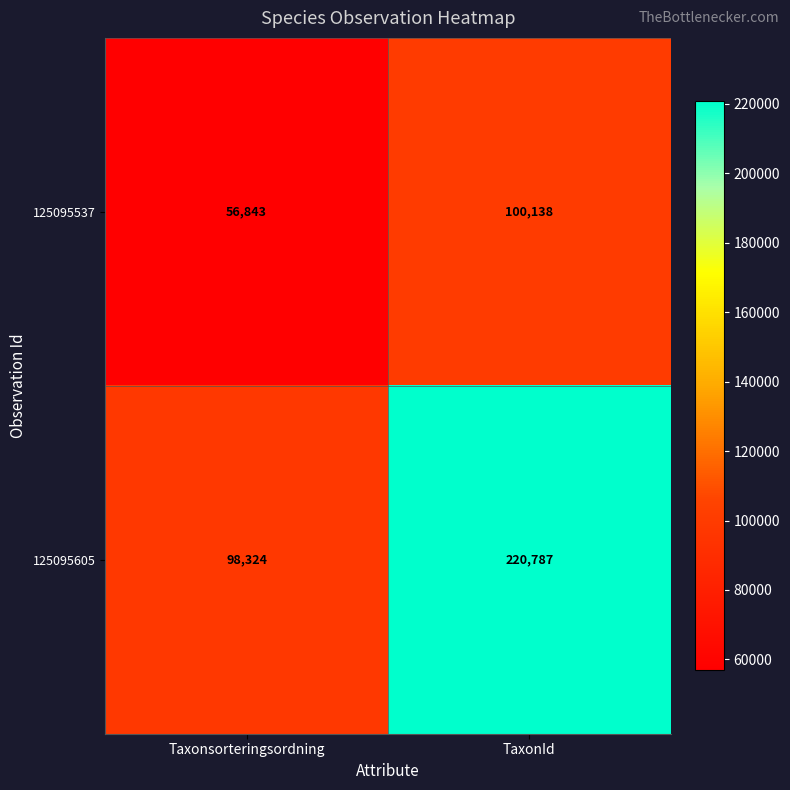

Which series has the largest range (max minus min)?

125095605